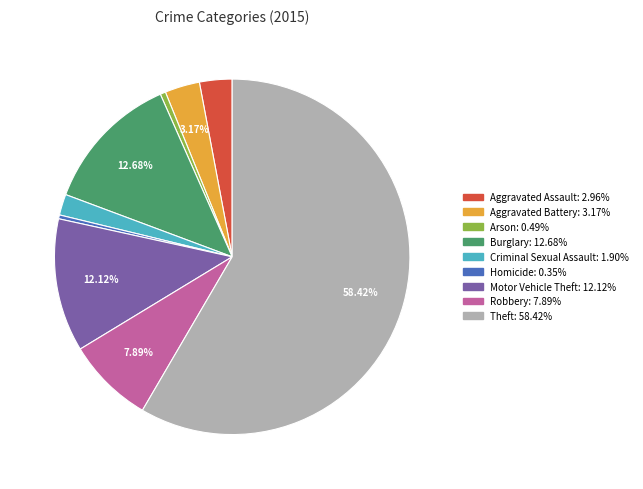

True or false: Homicide accounts for 0% of the total.

True